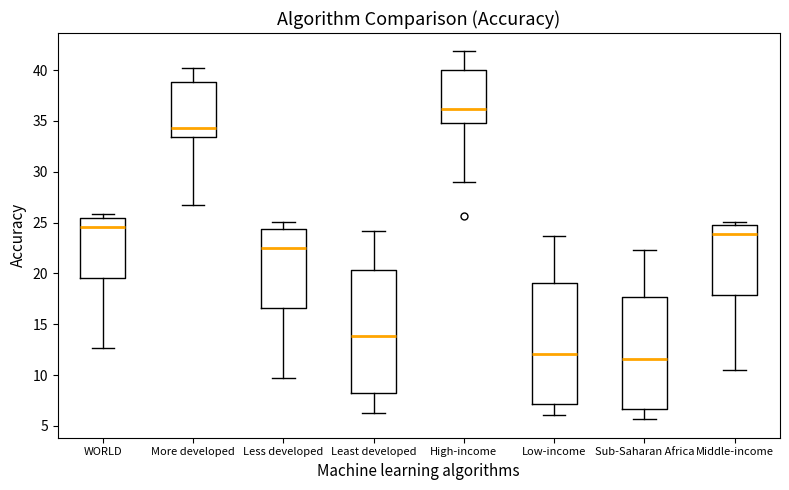

Reading left to right, read every box against the y-axis: the position of its median line, the range the box covers, and the ends of its whiskers. The values are not printed on the chart, so give them approximately, as read against the axis.

WORLD: median 24.5, box 19.5 to 25.5, whiskers 12.5 to 26.0
More developed: median 34.5, box 33.5 to 39.0, whiskers 26.5 to 40.0
Less developed: median 22.5, box 16.5 to 24.5, whiskers 10.0 to 25.0
Least developed: median 14.0, box 8.0 to 20.5, whiskers 6.5 to 24.0
High-income: median 36.0, box 35.0 to 40.0, whiskers 29.0 to 42.0
Low-income: median 12.0, box 7.0 to 19.0, whiskers 6.0 to 23.5
Sub-Saharan Africa: median 11.5, box 6.5 to 17.5, whiskers 5.5 to 22.5
Middle-income: median 24.0, box 18.0 to 25.0, whiskers 10.5 to 25.0 (just above the box's upper edge)